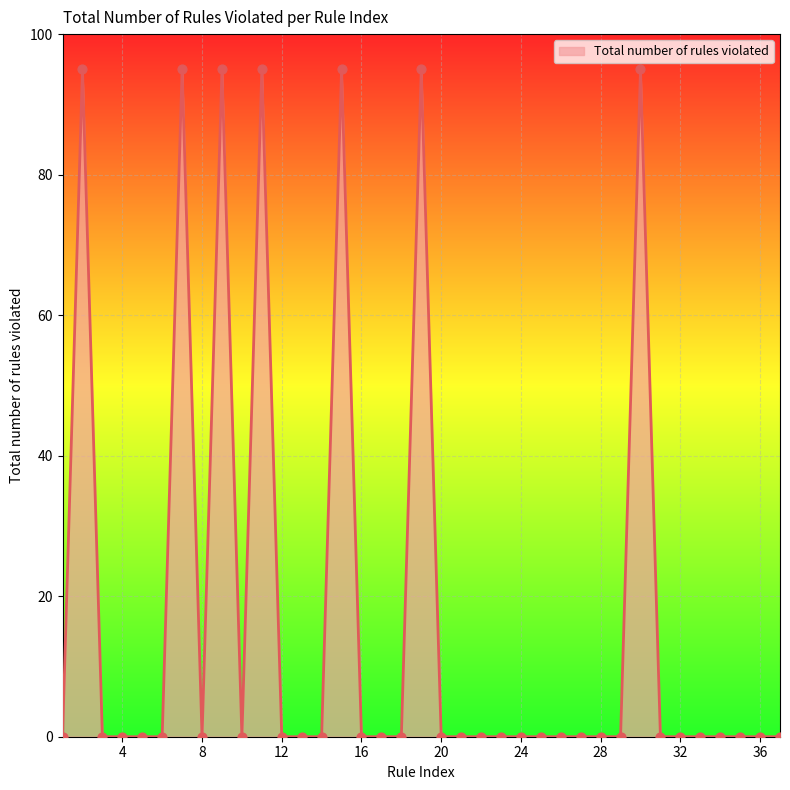

What is the greatest value displayed?

95